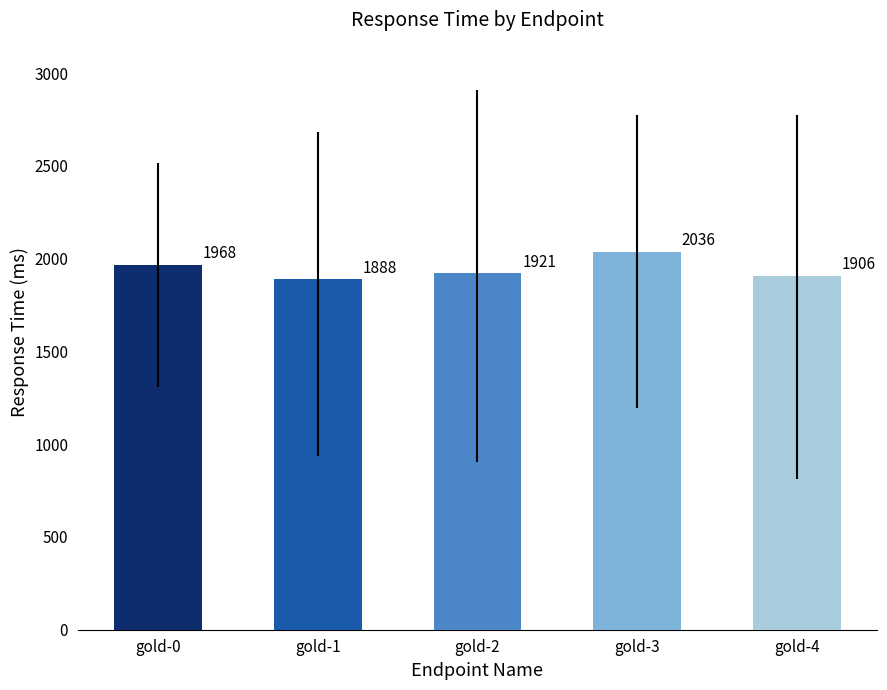

How many series are shown in this chart?

1